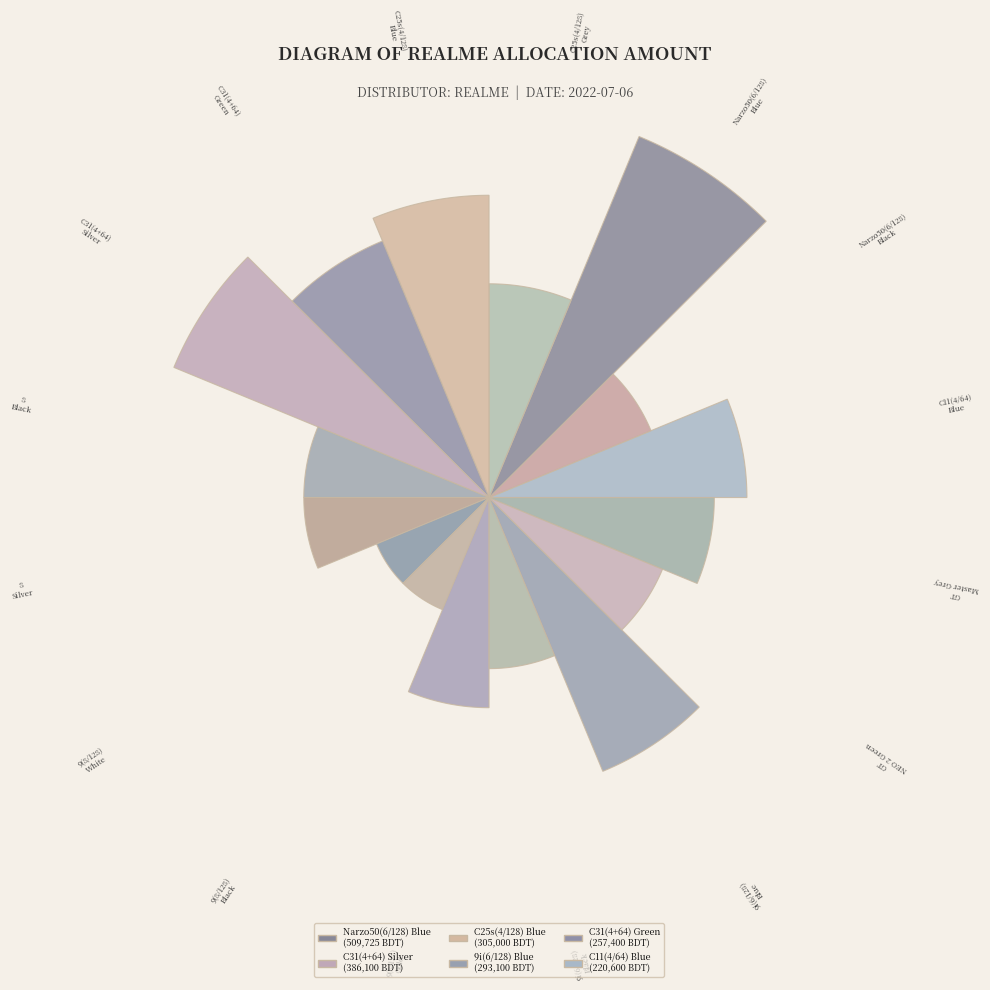

What is the change in value from Narzo50(6/128) Blue to 8 Black?

-395875